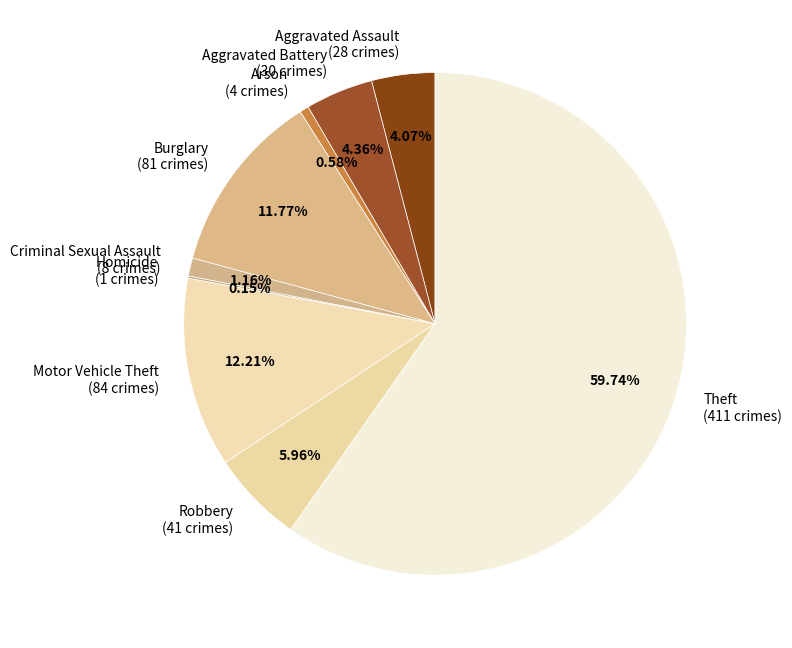

To the nearest percent, what is the difference between the Burglary and Robbery slice percentages?

6%